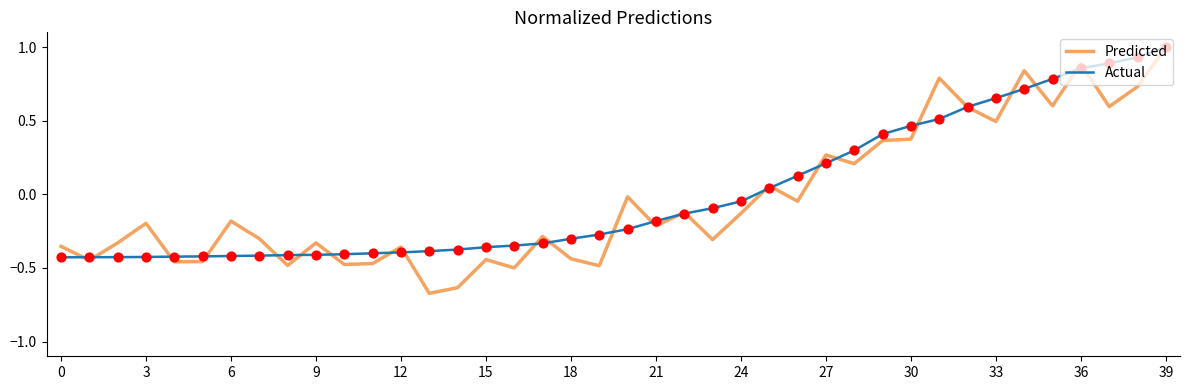

Which series has the largest range (max minus min)?

Predicted